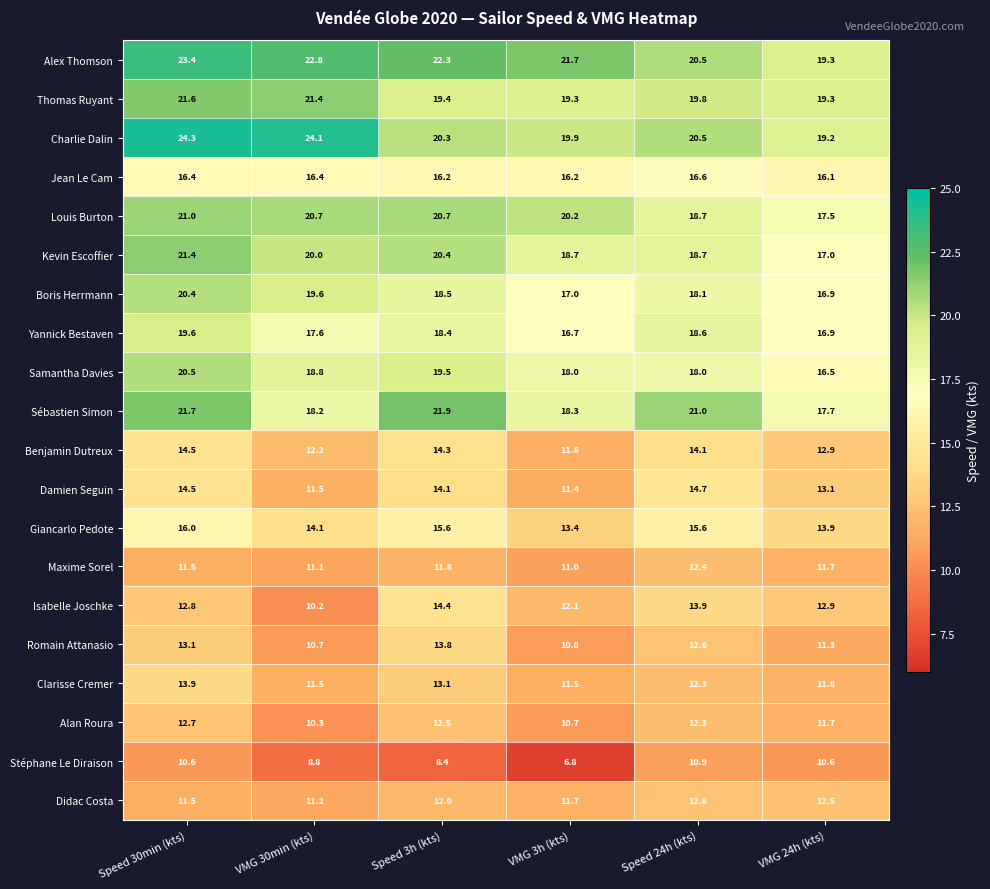

Which label corresponds to the largest value in the chart?

Speed 30min (kts)